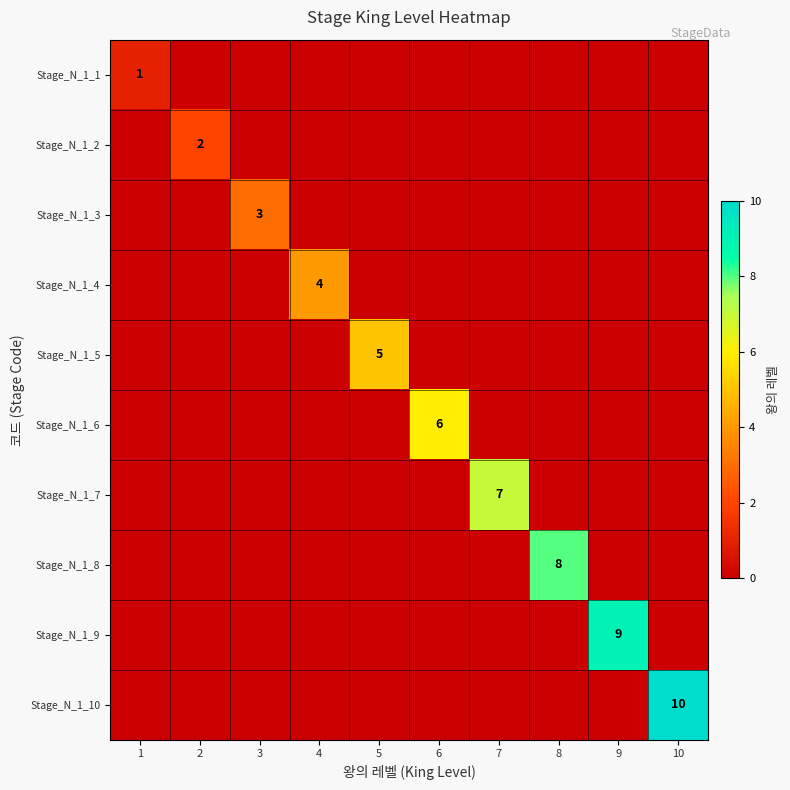

The Stage_N_1_7 series shows 3 at 7. True or false?

False